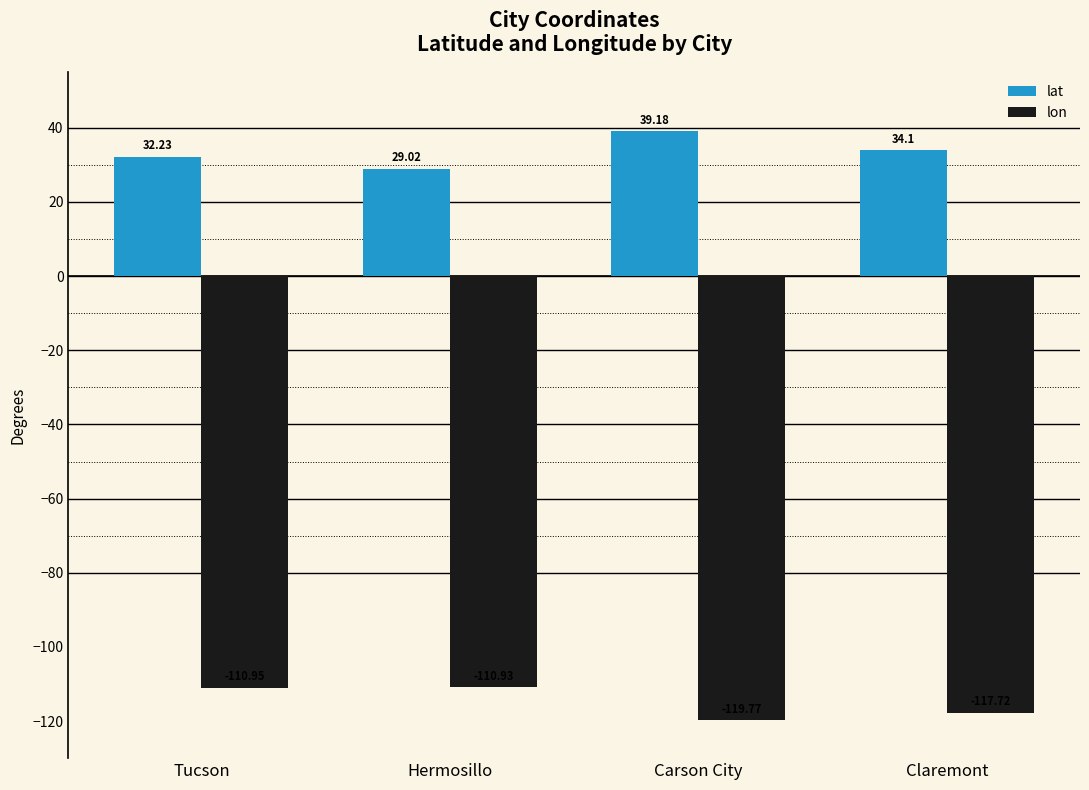

At which label does lon reach its peak?

Hermosillo